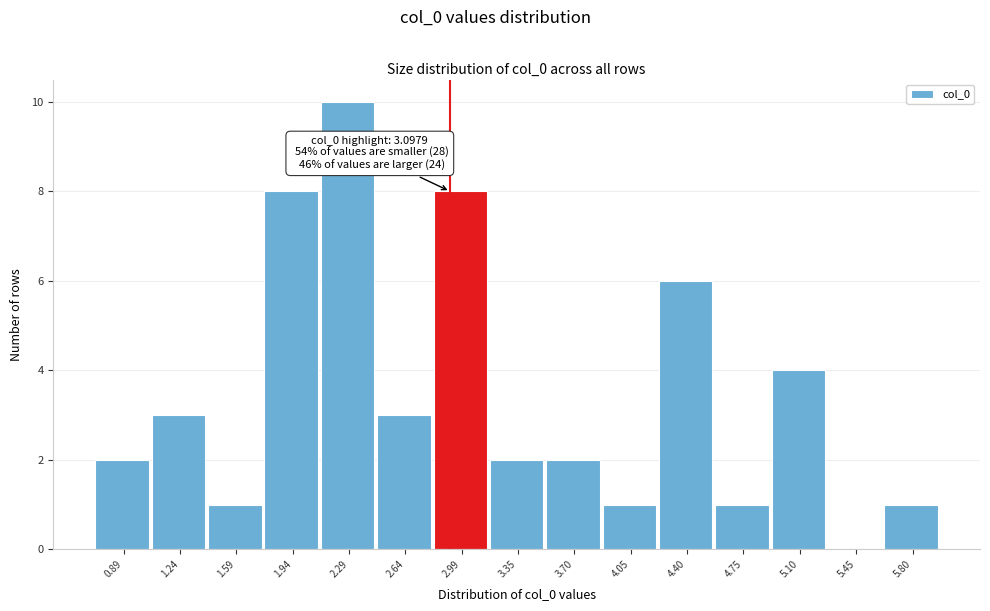

Reading left to right, list all the values displayed in this chart.

0.89=2	1.24=3	1.59=1	1.94=8	2.29=10	2.64=3	2.99=8	3.35=2	3.70=2	4.05=1	4.40=6	4.75=1	5.10=4	5.45=0	5.80=1